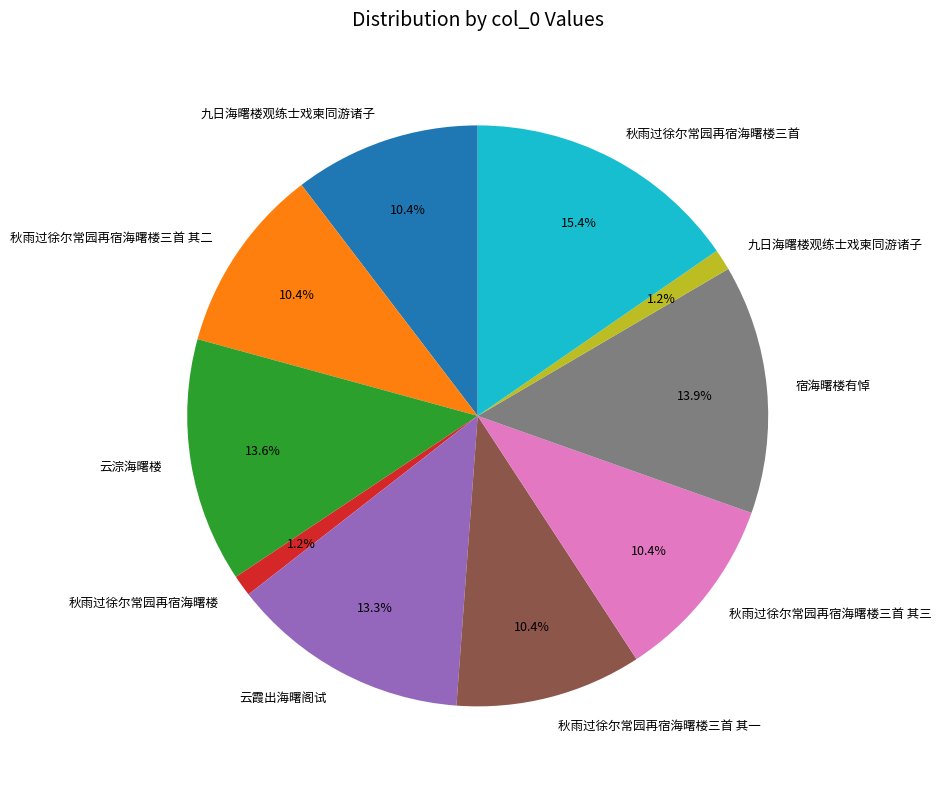

Does any single category account for the majority?

No